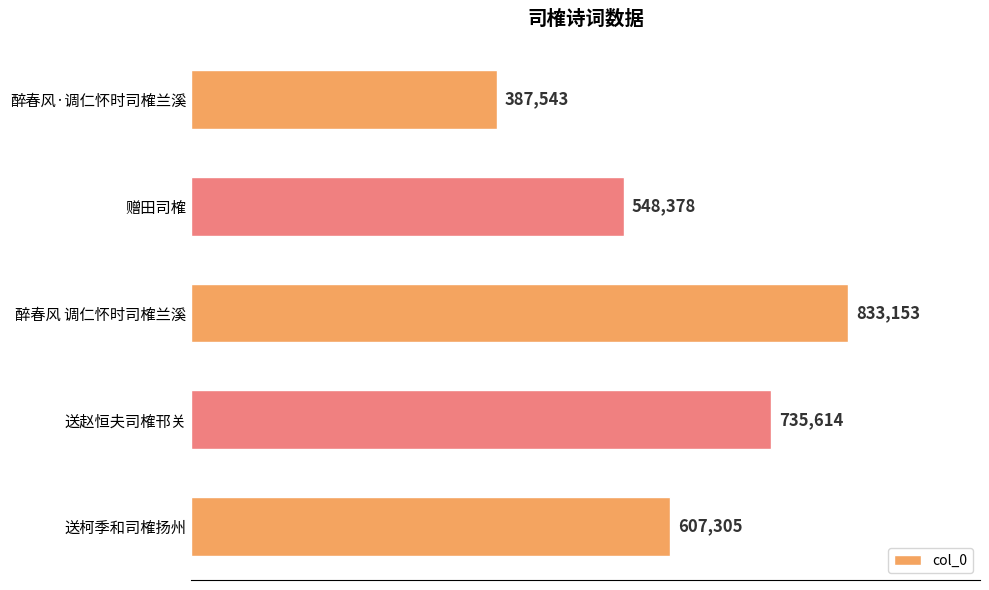

At which label is the value closest to 610348?

送柯季和司榷扬州